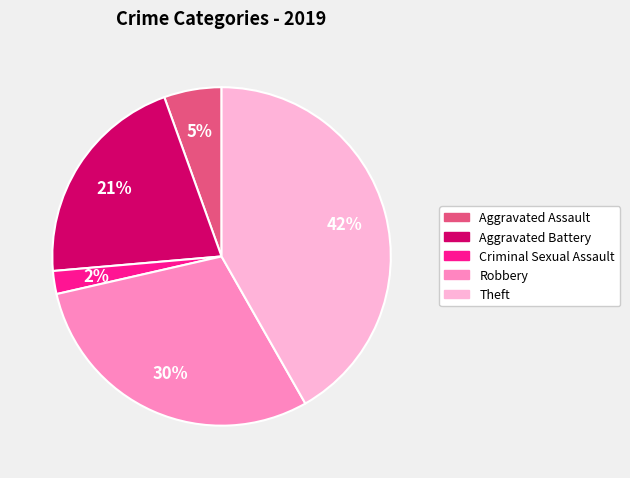

Count the number of slices in the pie.

5